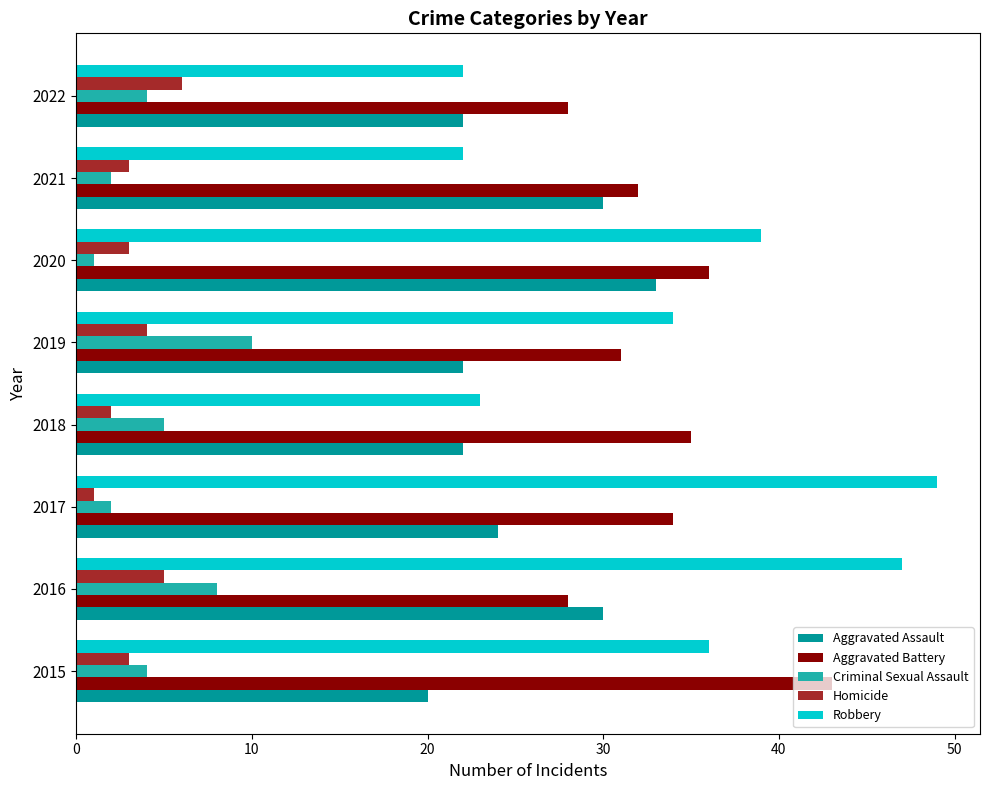

At which category is the sum across all series the highest?

2016